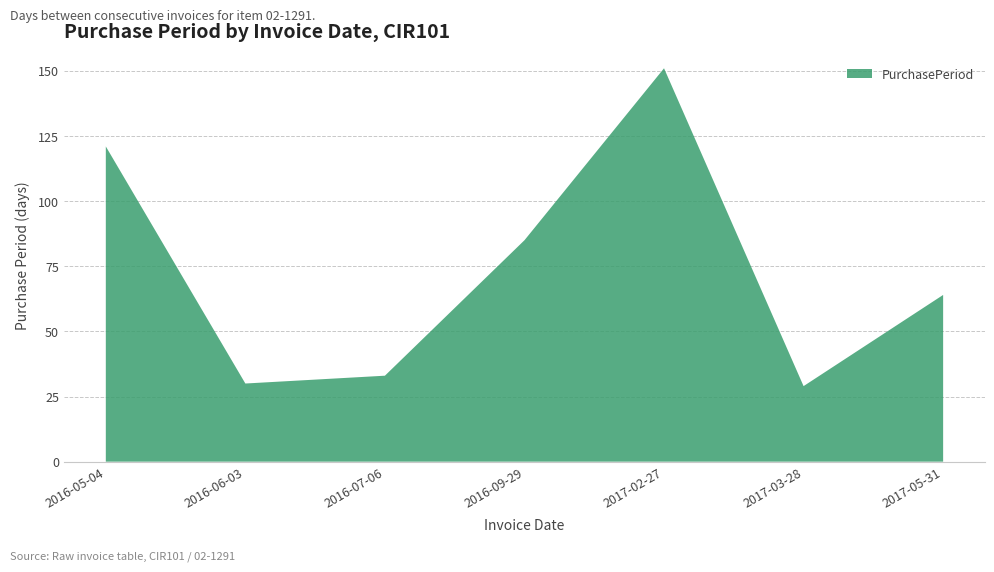

Reading left to right, what are all the values shown in this chart?

121	30	33	85	151	29	64